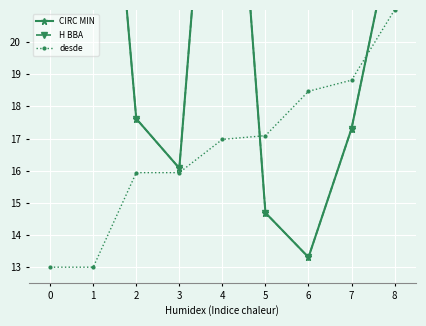

What are all the series names shown in the legend?

CIRC MIN, H BBA, desde